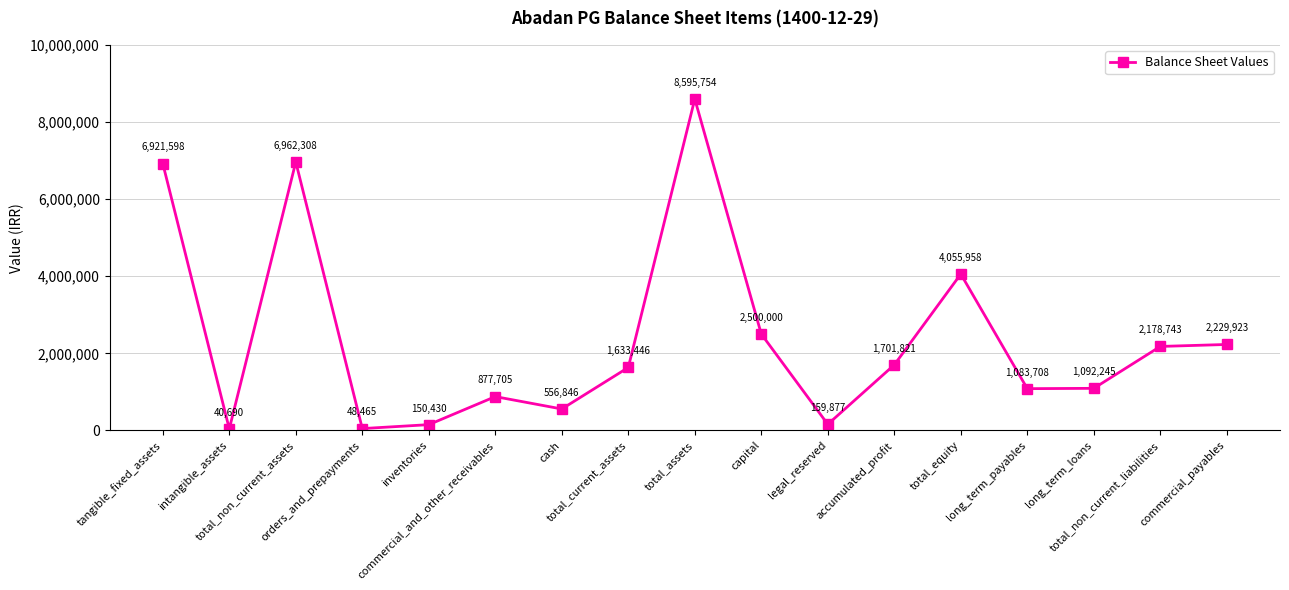

Between accumulated_profit and total_assets, which is larger?

total_assets